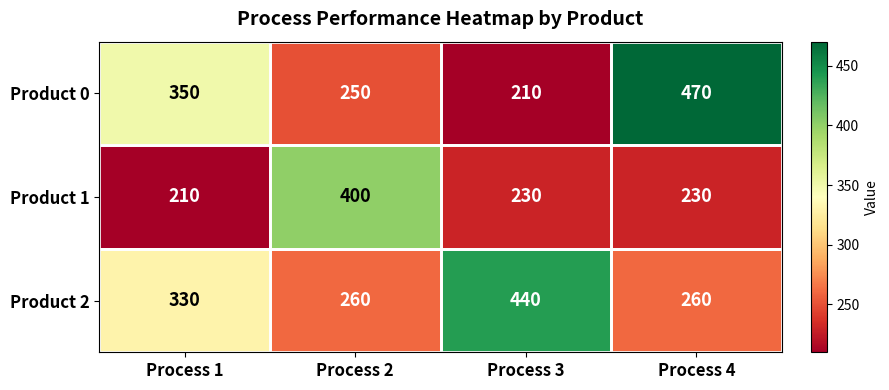

What is the difference between the maximum and minimum values in the Product 0 series?

260